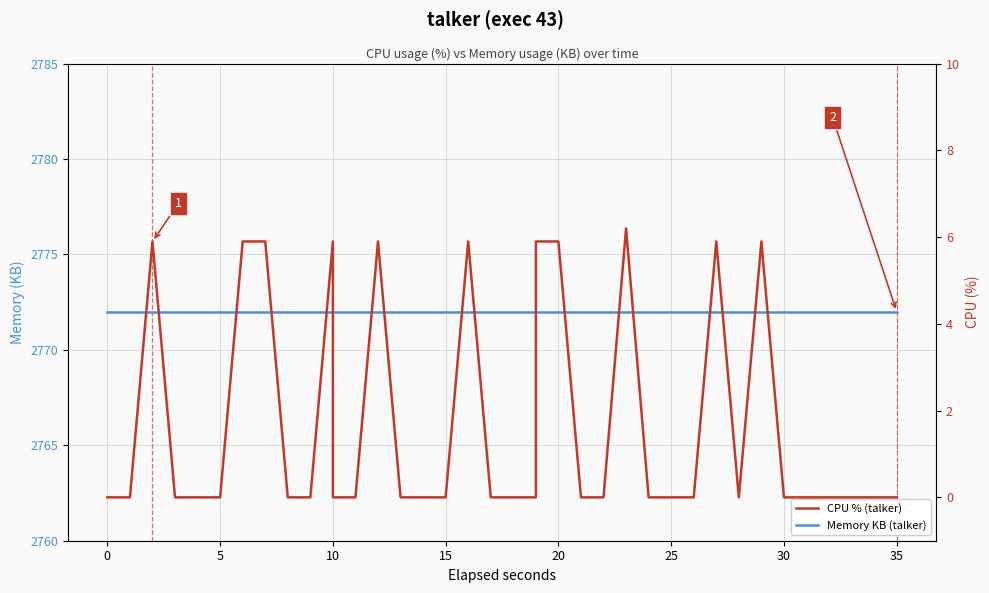

What is the maximum value for Memory KB (talker)?

2772.0